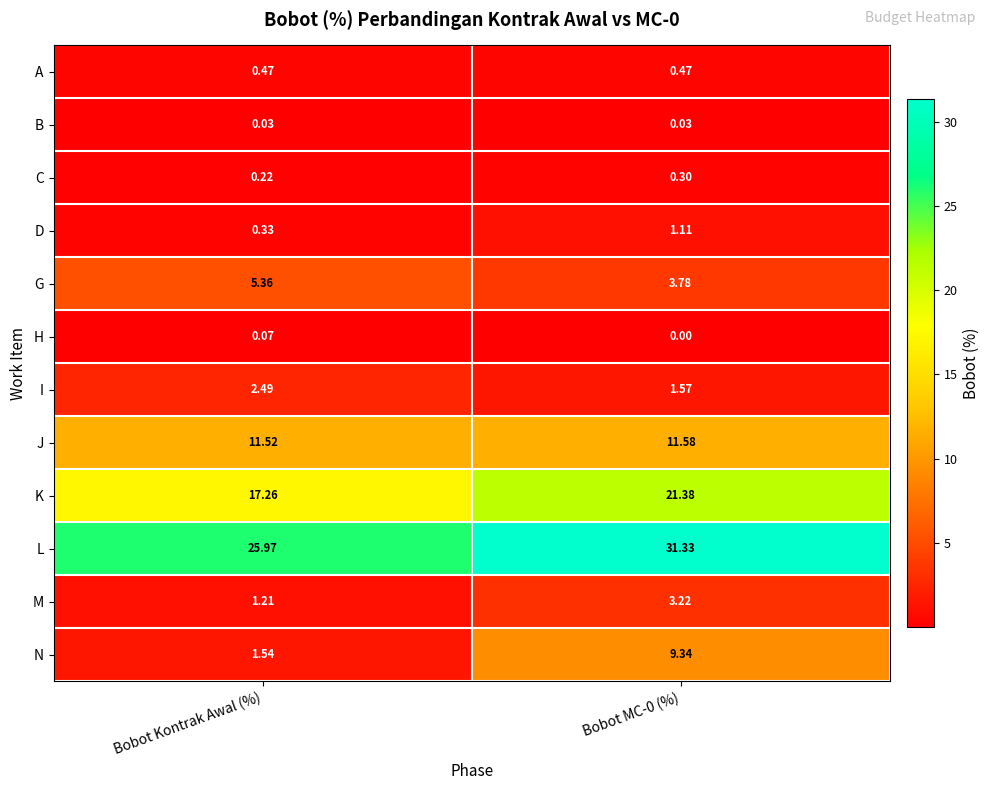

At how many categories does at least one series exceed 23?

2